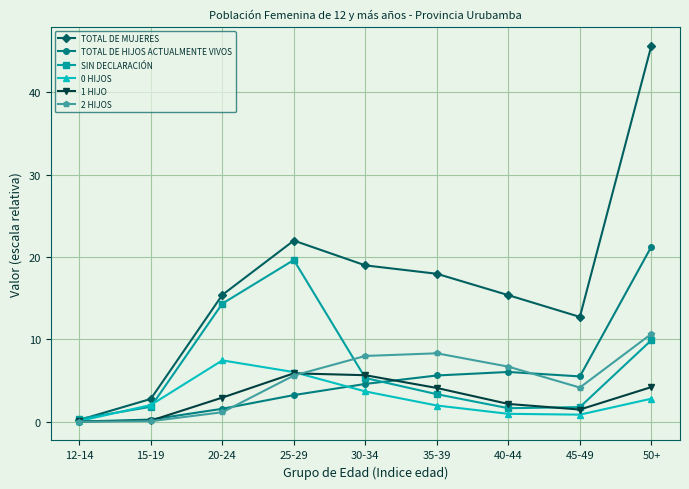

The value of TOTAL DE MUJERES at 35-39 is 18.0. True or false?

True